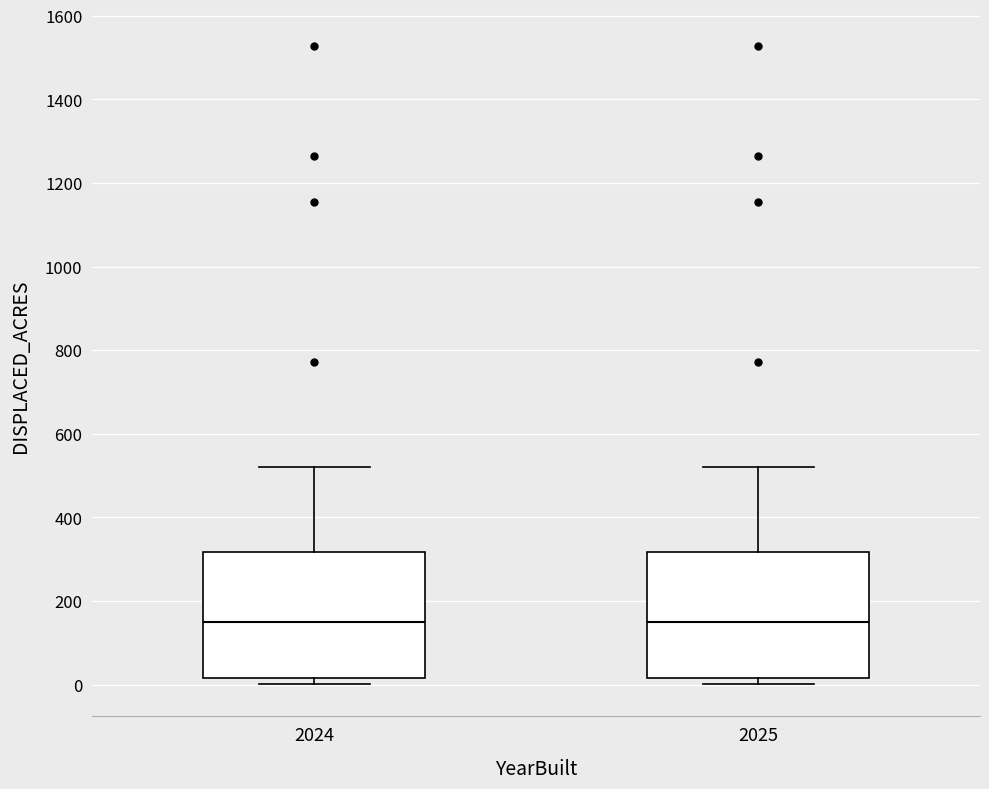

Reading left to right, read every box against the y-axis: the position of its median line, the range the box covers, and the ends of its whiskers. The values are not printed on the chart, so give them approximately, as read against the axis.

2024: median 160, box 20 to 320, whiskers 0 to 520
2025: median 160, box 20 to 320, whiskers 0 to 520